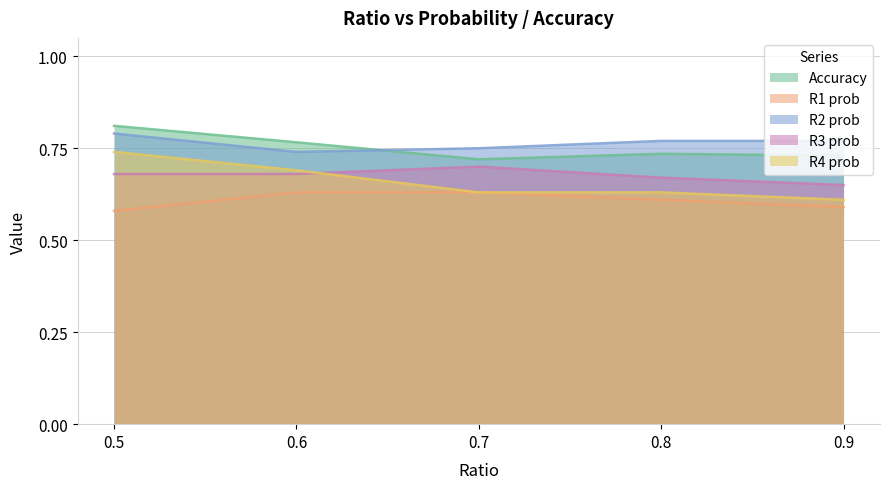

What is the approximate value of R1 prob at 0.5?

0.6